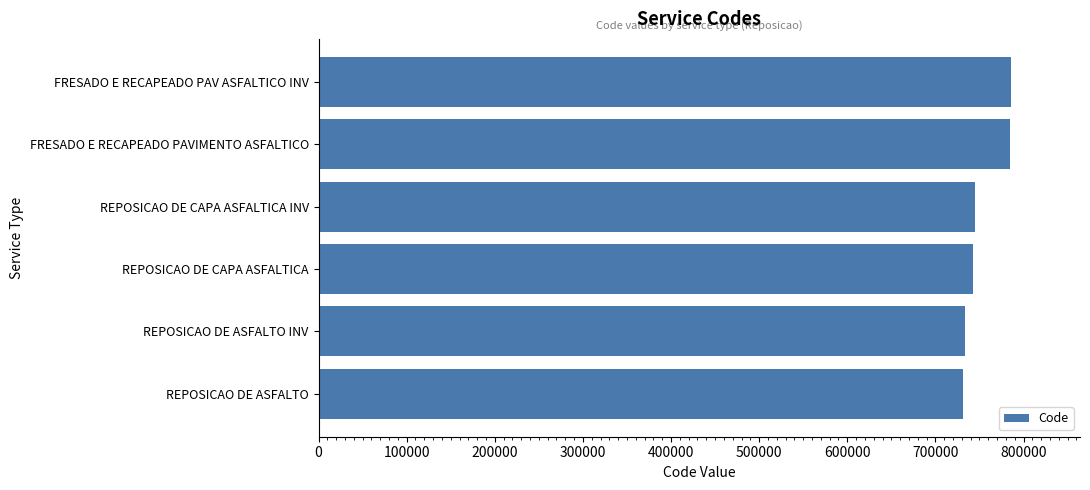

Does the chart contain any negative values?

No